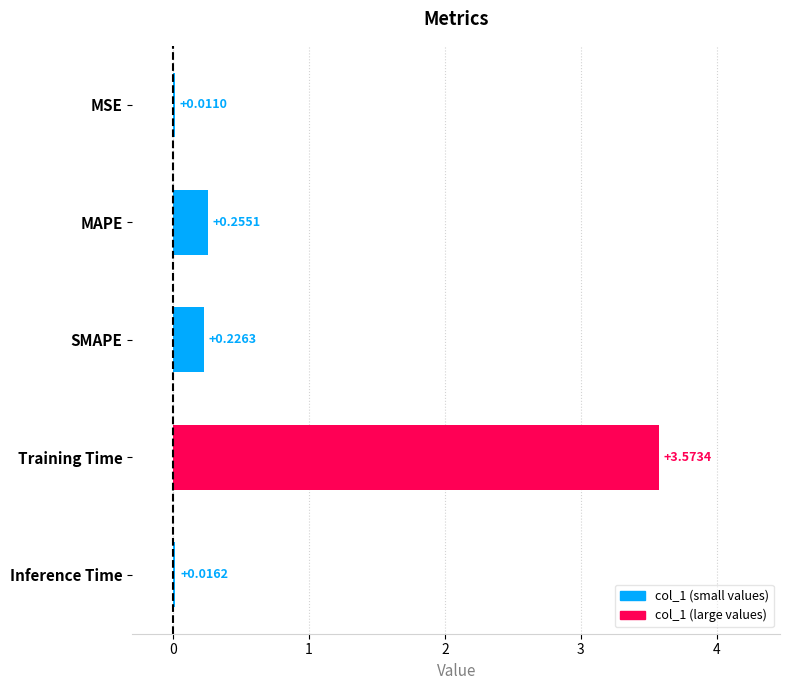

Count the number of data series in this chart.

1